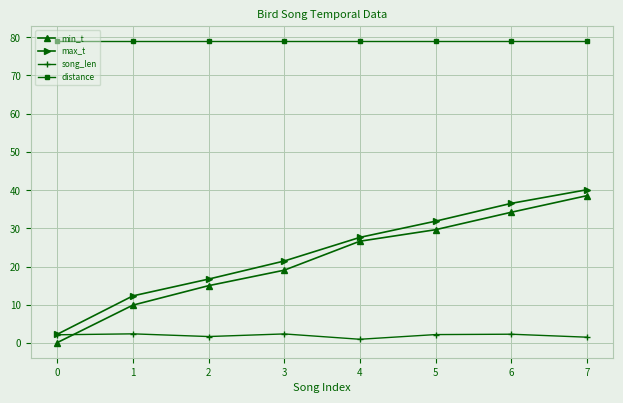

Between 2 and 7, which series saw the biggest shift?

min_t